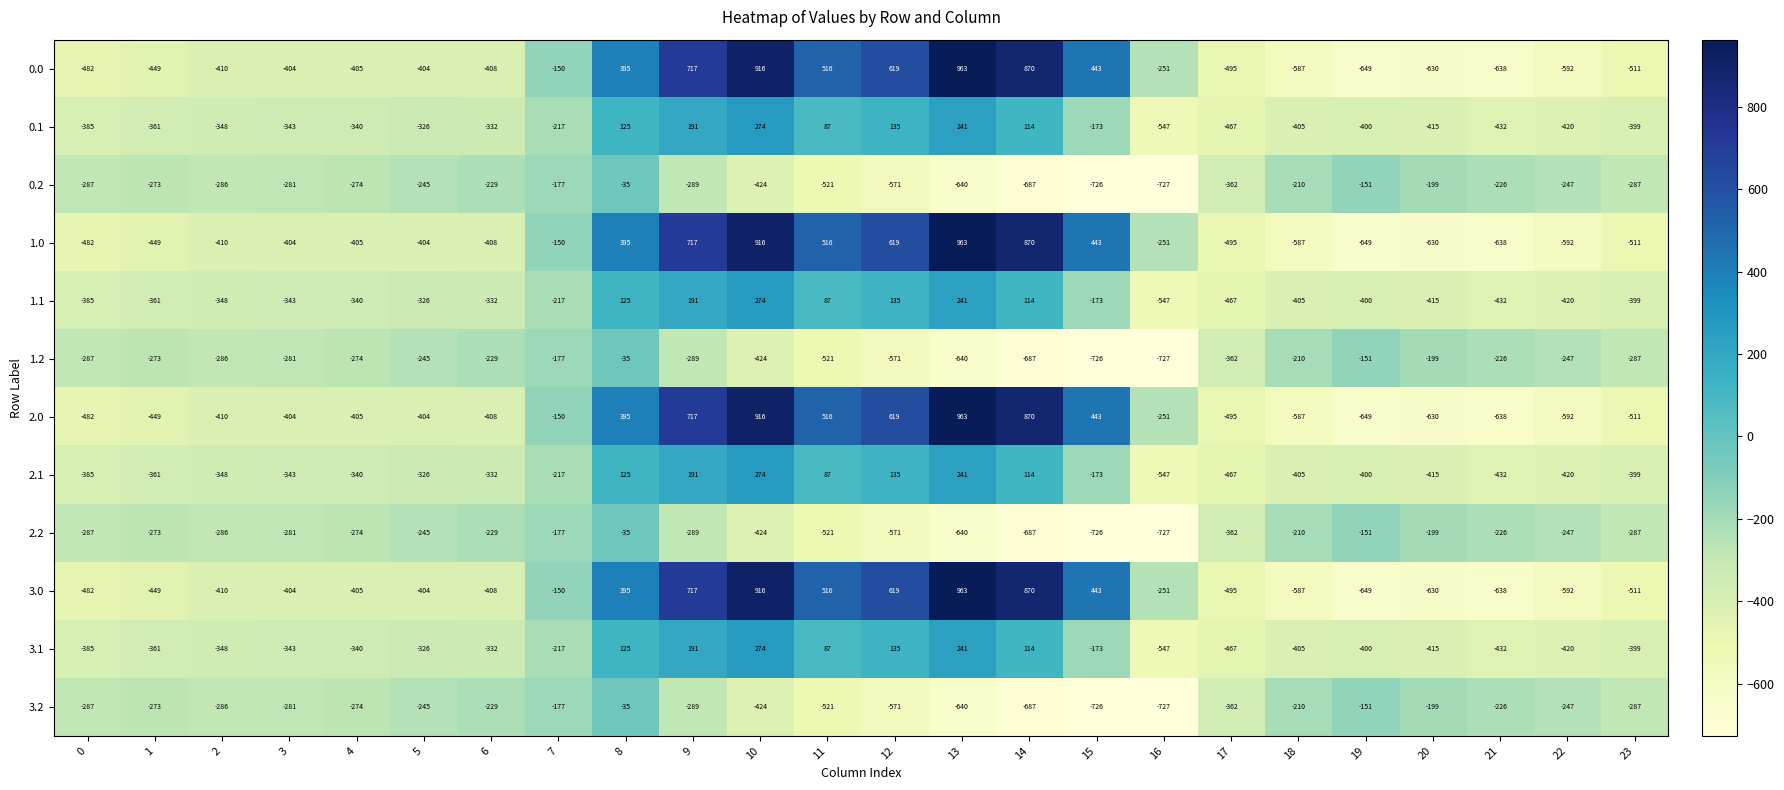

True or false: 1.2 has a value of -281 at 3.

True